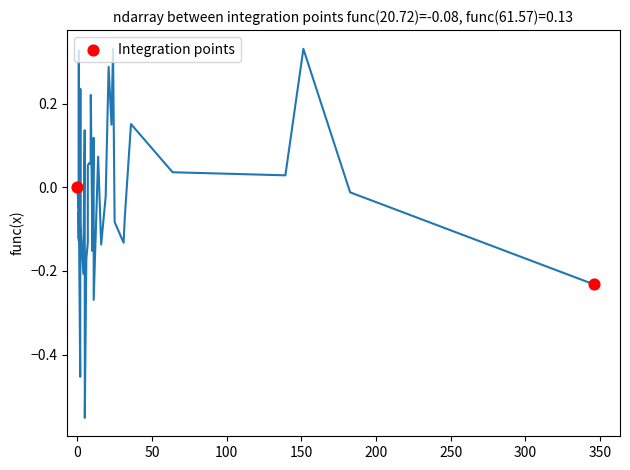

What is the average X value?

173.1